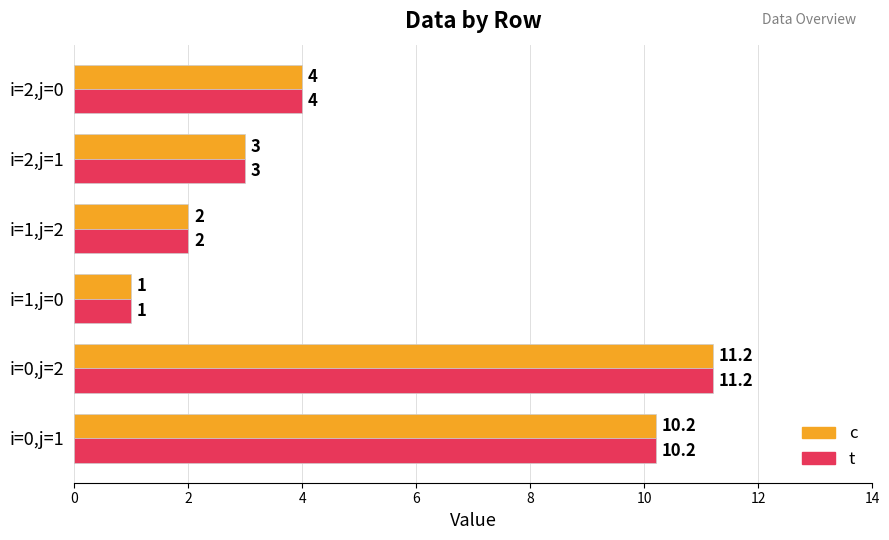

What is the lowest value of the t series?

1.0